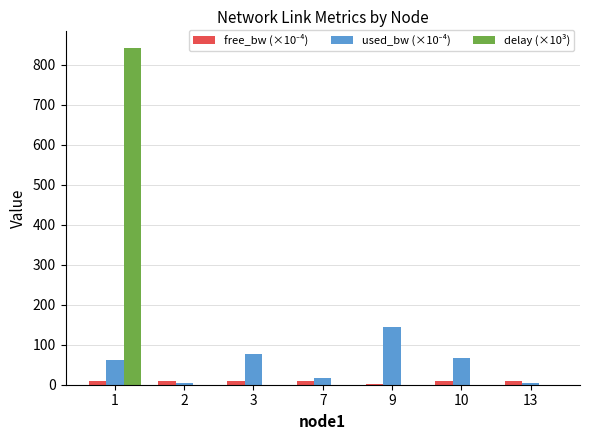

Which series has the largest total across all categories?

delay (×10³)